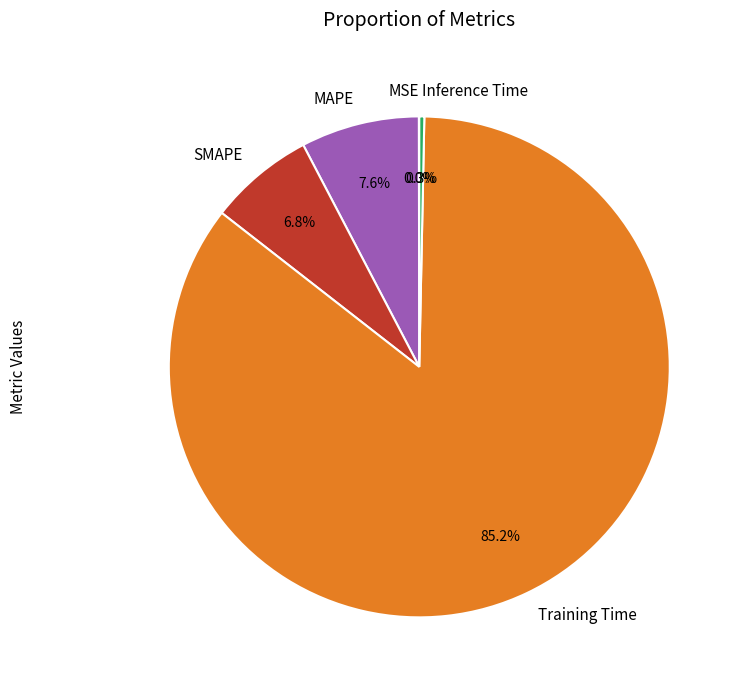

What percentage do MAPE and SMAPE together represent?

14.4%